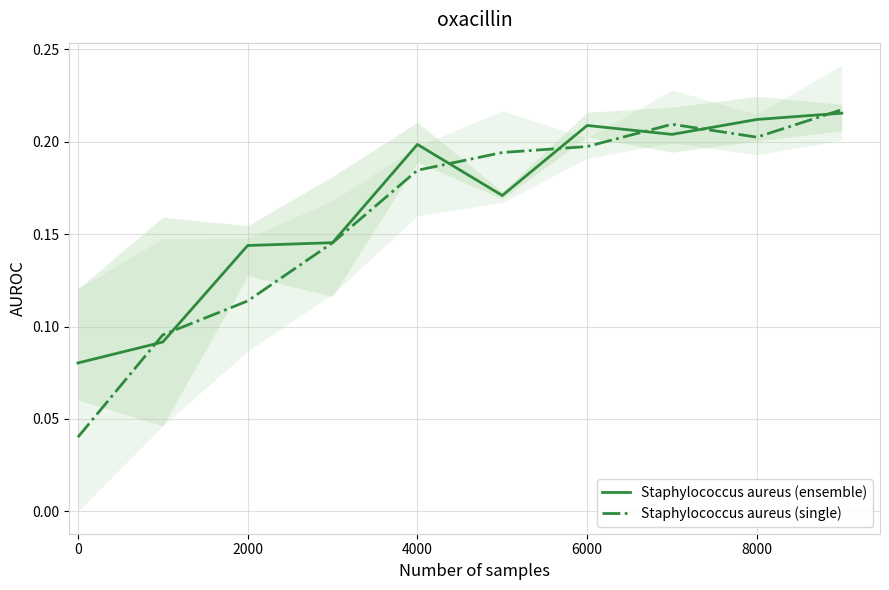

Which series has the largest range (max minus min)?

Staphylococcus aureus (single)